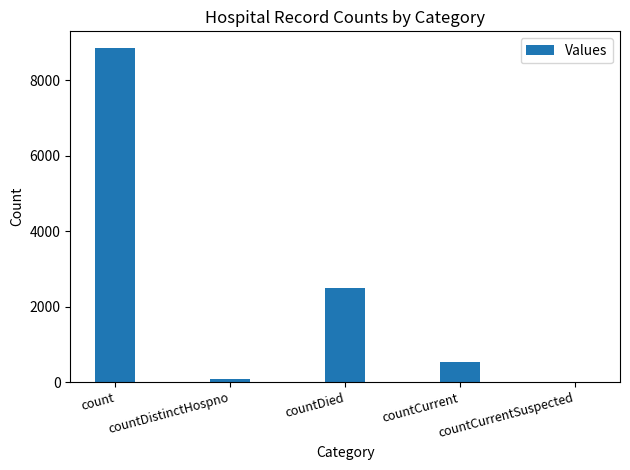

What is the average value?

2394